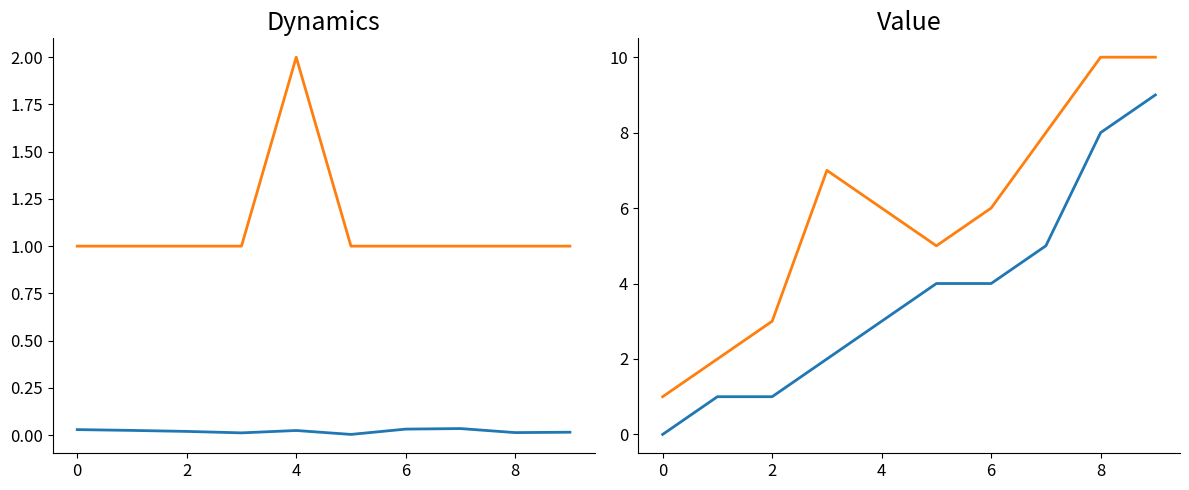

True or false: parallel and to_bus intersect in this chart.

False